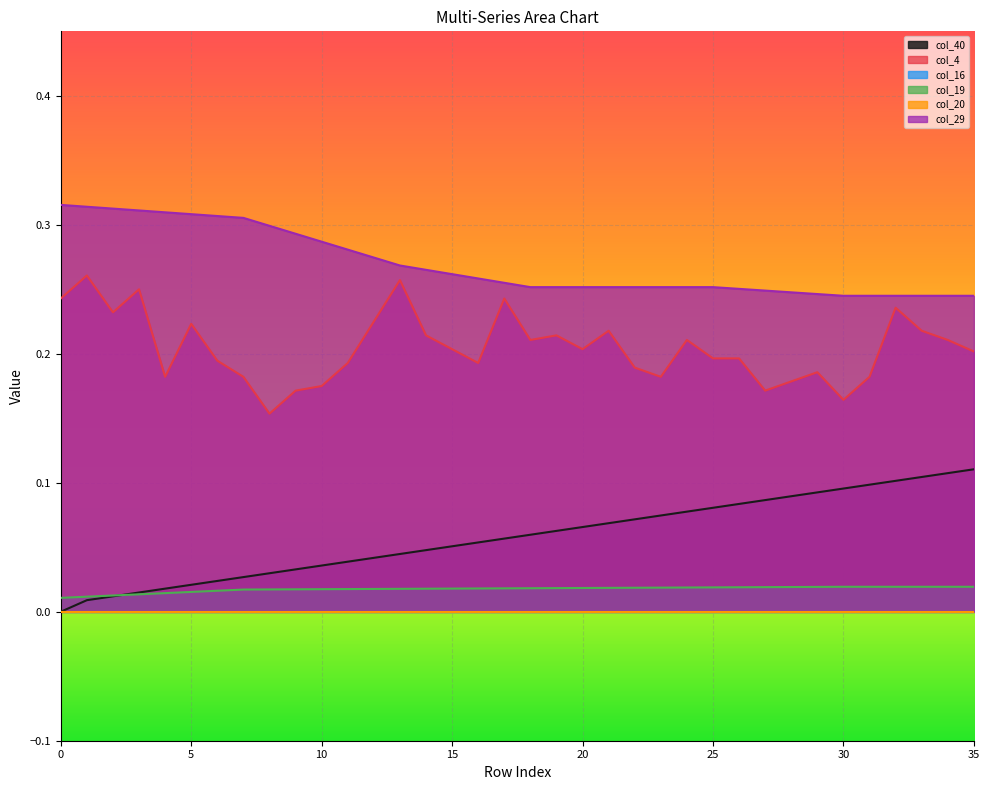

Is it true that col_19 equals 0.0 at 35?

False